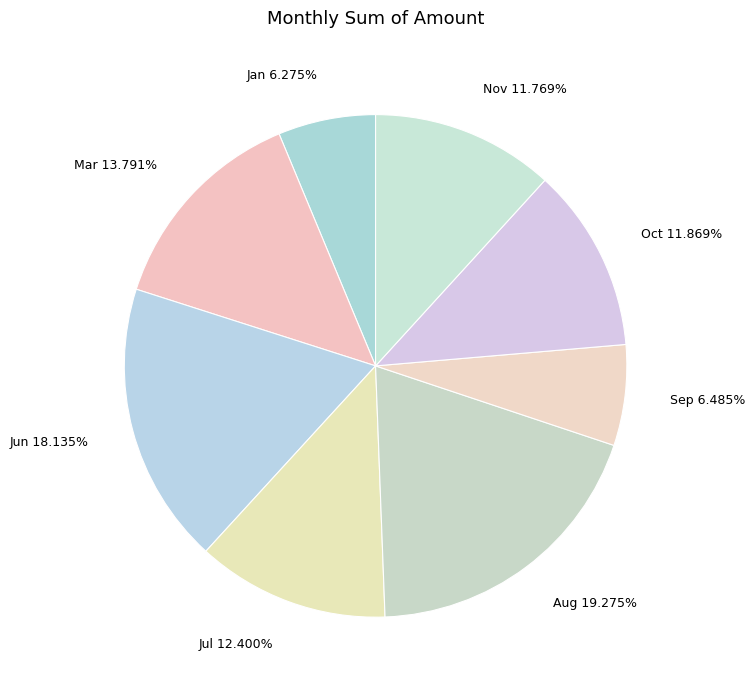

Does any single category account for the majority?

No